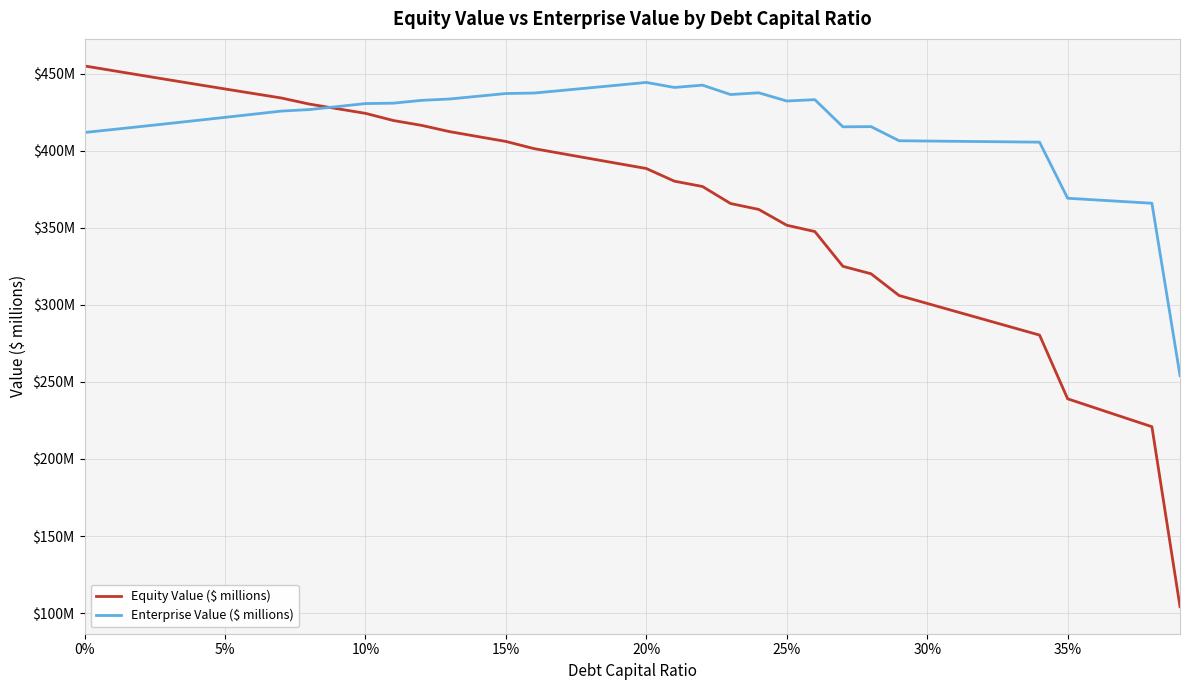

How many interior local peaks does the Enterprise Value ($ millions) series have?

5